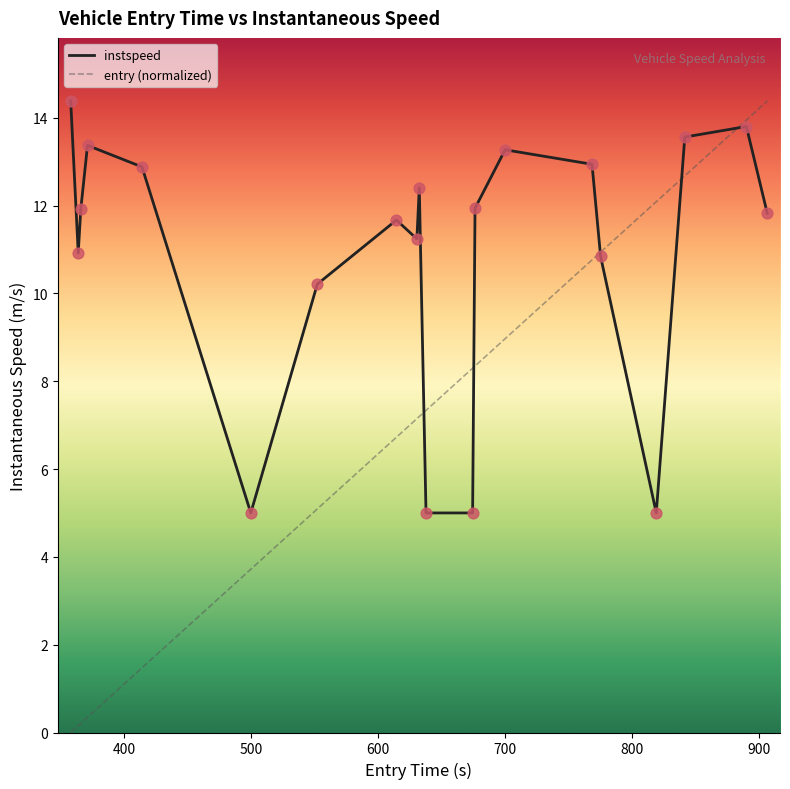

What are all the series names shown in the legend?

instspeed, entry (normalized)